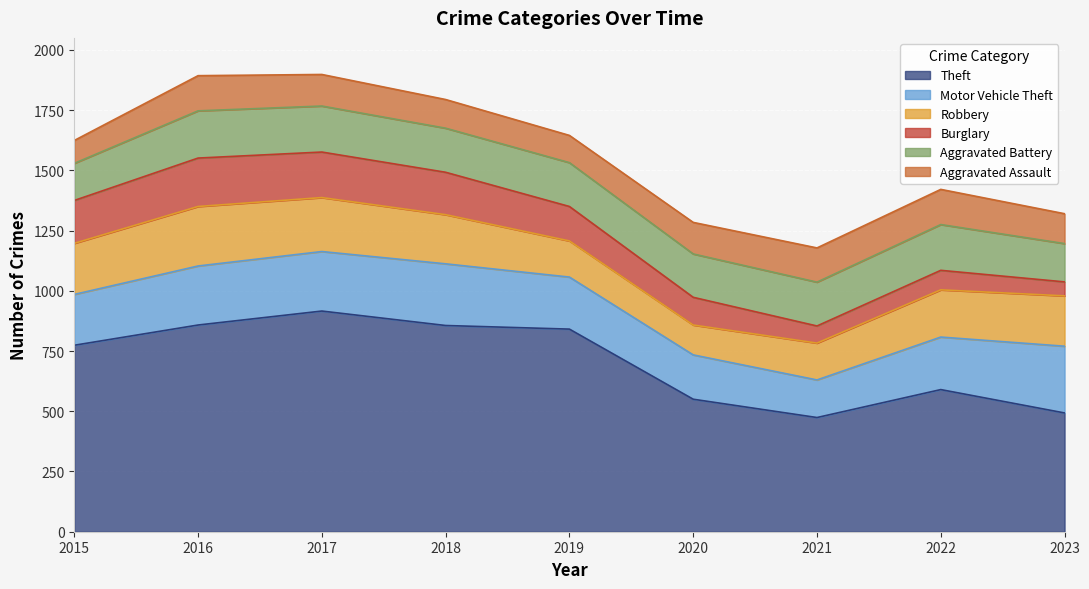

Rank the series at 2022 from lowest to highest value.

Burglary, Aggravated Assault, Aggravated Battery, Robbery, Motor Vehicle Theft, Theft